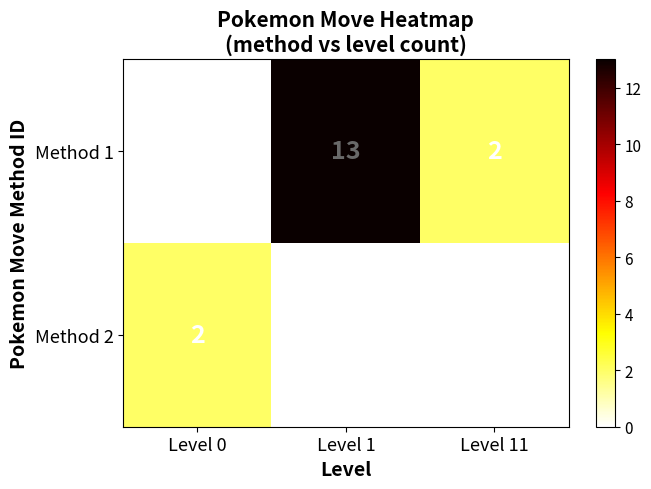

The value of Method 2 at Level 11 is 1. True or false?

False